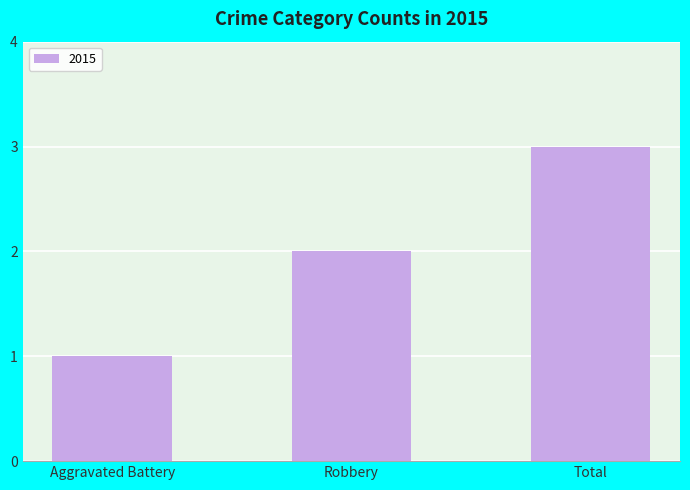

What position from the left is Aggravated Battery?

1